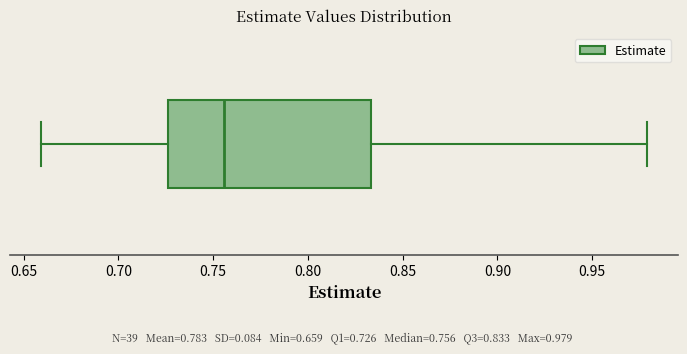

Transcribe this box plot: give where the median line is, the range the box spans, and where the two whiskers end, as read against the x-axis. The values are not printed on the chart, so give them approximately, as read against the axis.

median 0.755, box 0.725 to 0.835, whiskers 0.660 to 0.980